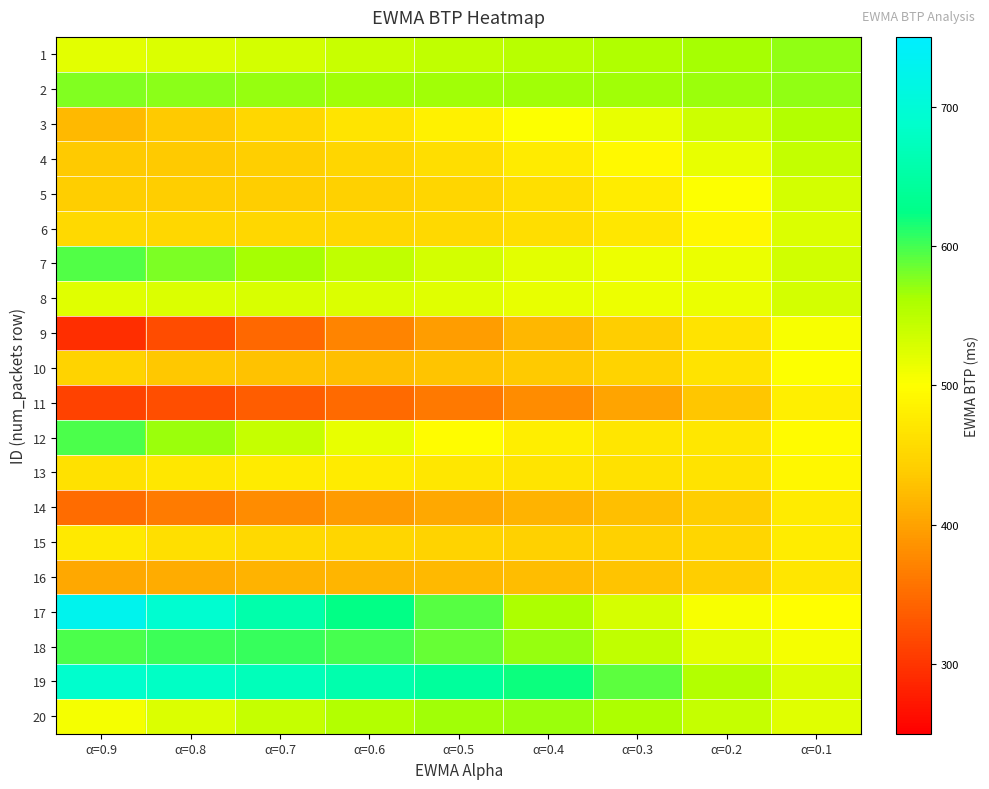

At how many categories does at least one series exceed 519?

9